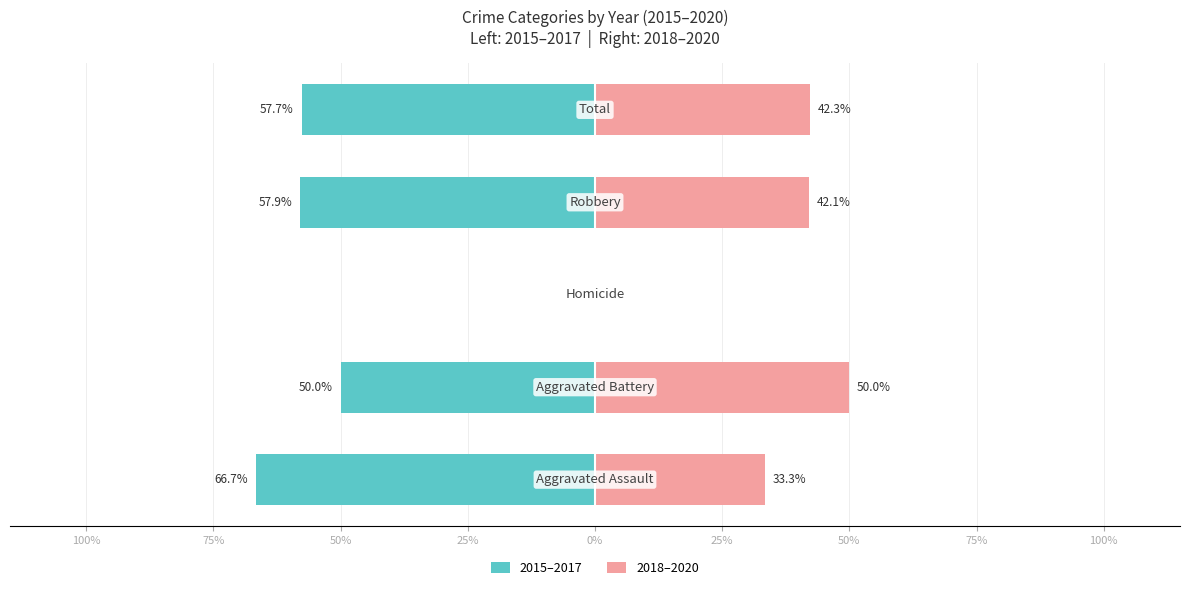

What are all the series names shown in the legend?

2015–2017, 2018–2020